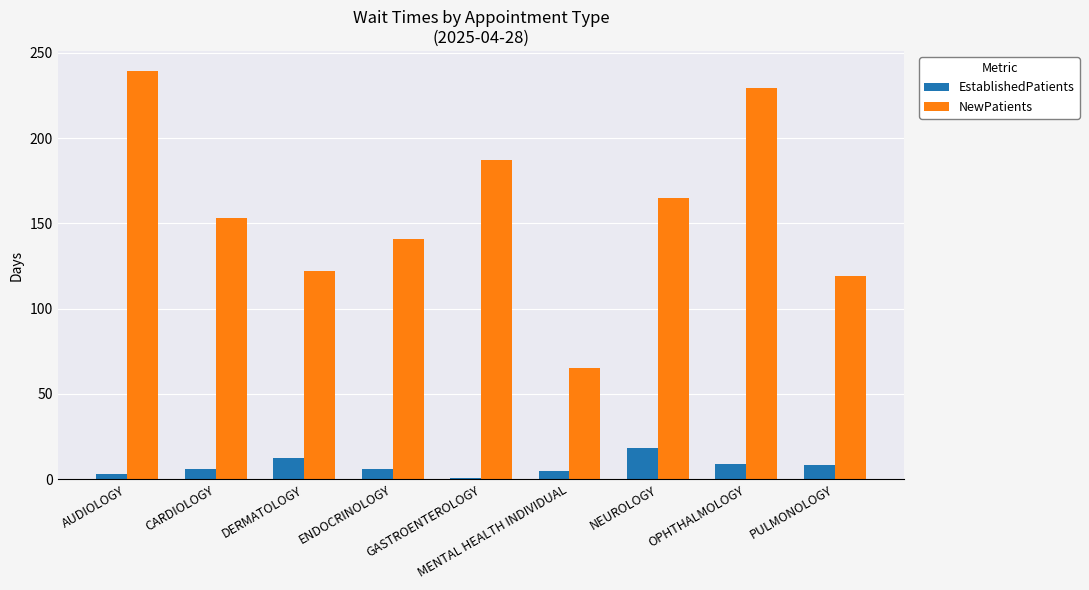

What is the sum of all NewPatients values?

1421.3